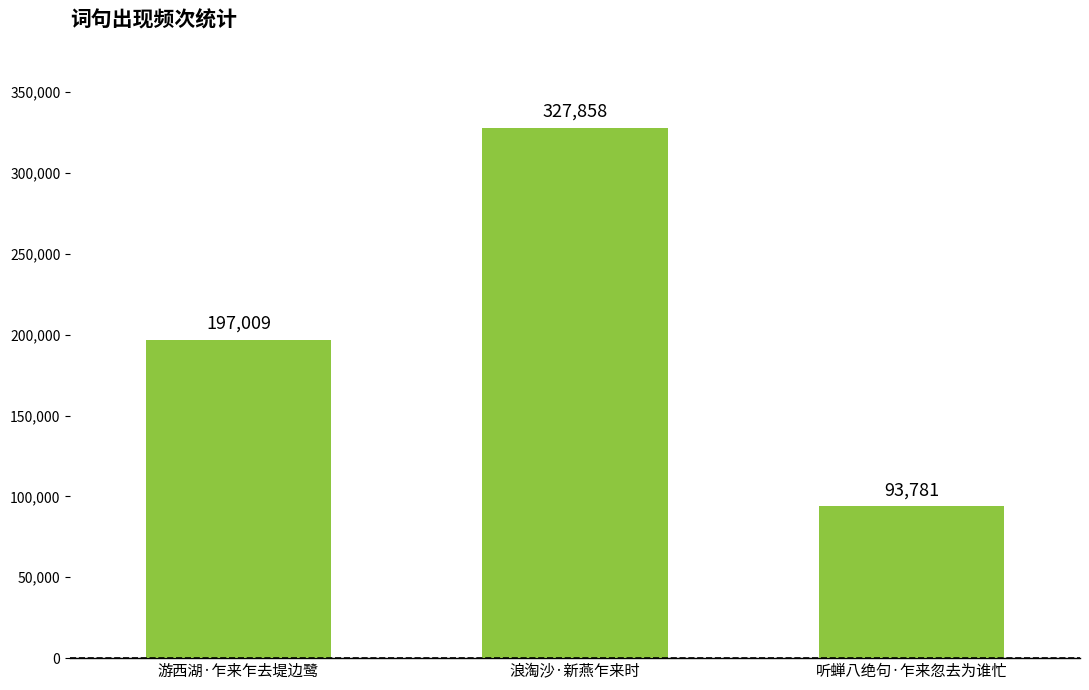

Where is the data nearest to the value 210819?

游西湖·乍来乍去堤边鹭